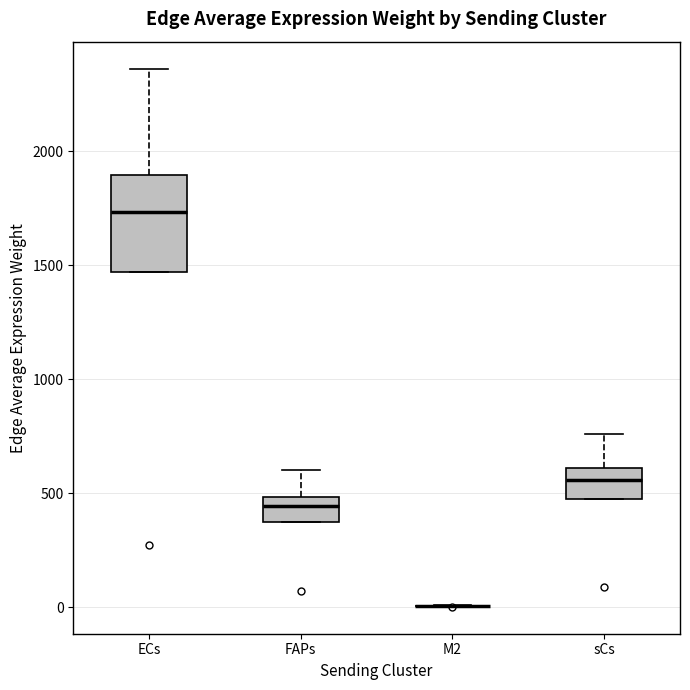

Reading left to right, transcribe this box plot: for each box, give where its median line is, the range the box spans, and where its two whiskers end, as read against the y-axis. The values are not printed on the chart, so give them approximately, as read against the axis.

ECs: median 1750, box 1450 to 1900, whiskers 1450 to 2350
FAPs: median 450, box 350 to 500, whiskers 350 to 600
M2: box collapsed to a line at 0, whiskers 0 to 0
sCs: median 550, box 450 to 600, whiskers 450 to 750